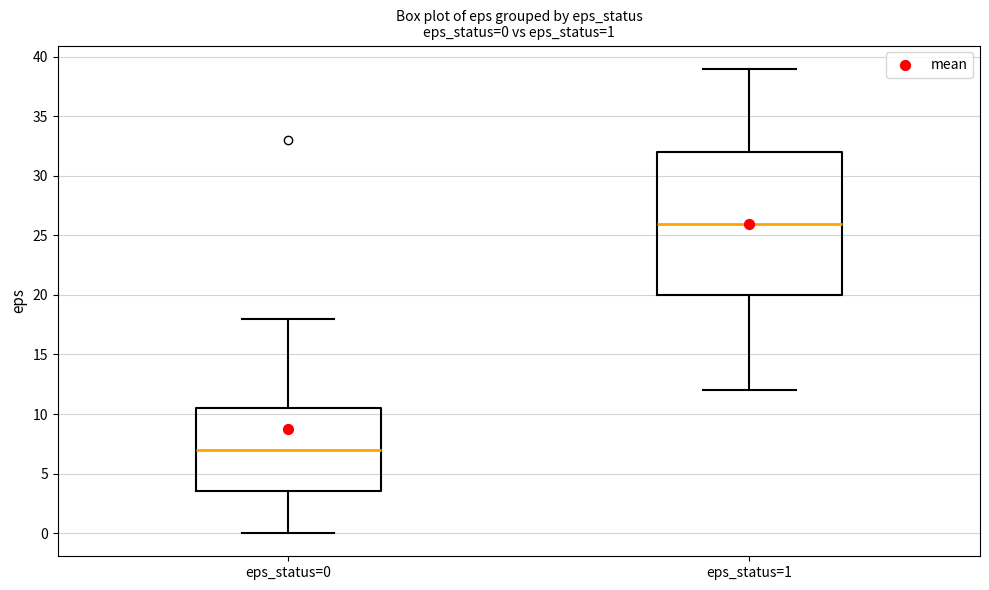

Which box is the tallest, from its lower edge to its upper edge?

eps_status=1